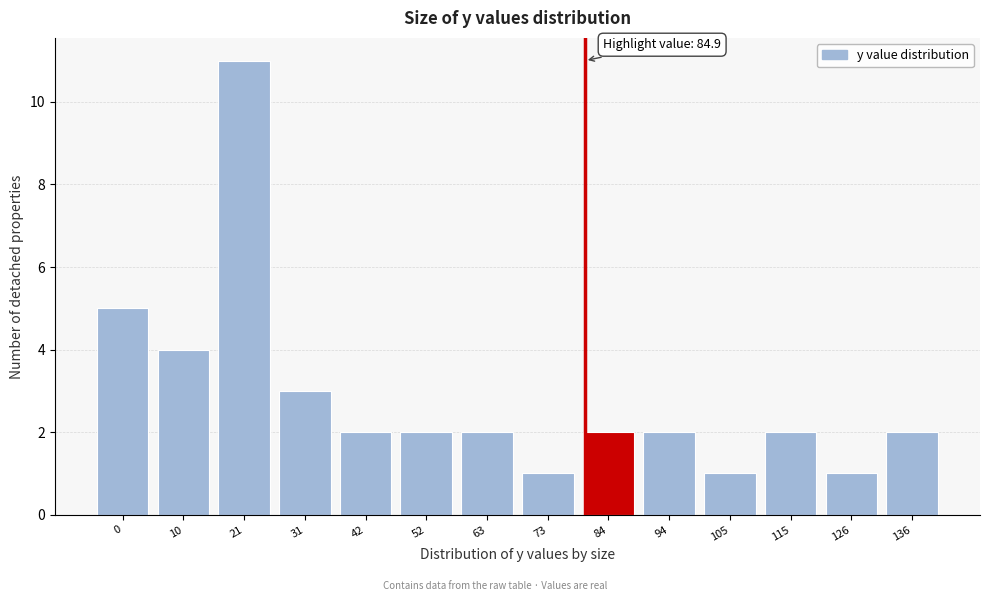

Reading left to right, list all the values displayed in this chart.

0=5	10=4	21=11	31=3	42=2	52=2	63=2	73=1	84=2	94=2	105=1	115=2	126=1	136=2